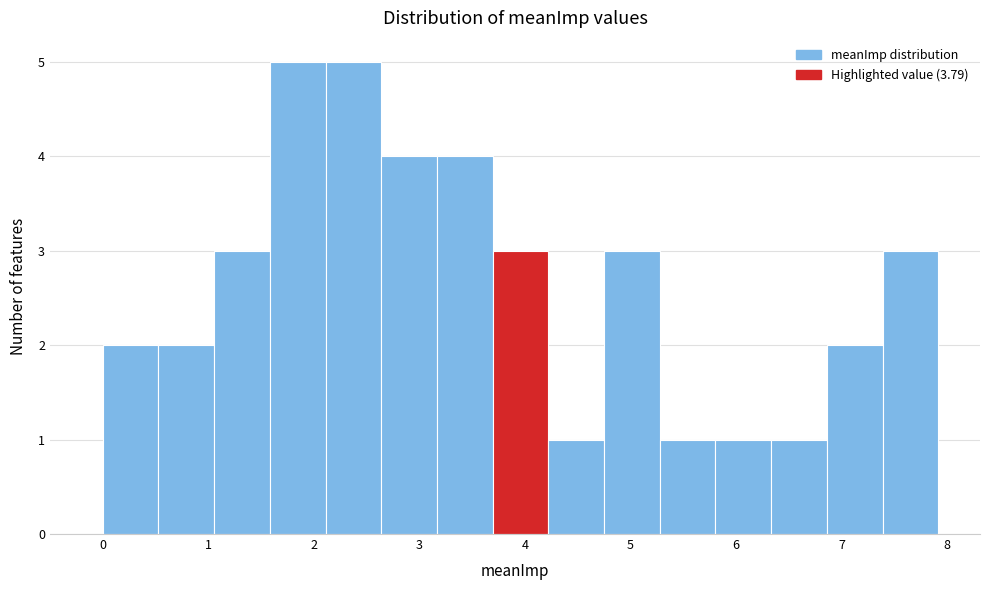

How tall is the bar that spans 5.8 to 6.3 on the x-axis? Neither the bar edges nor the heights are printed on the chart, so give them approximately, as read against the axes.

1